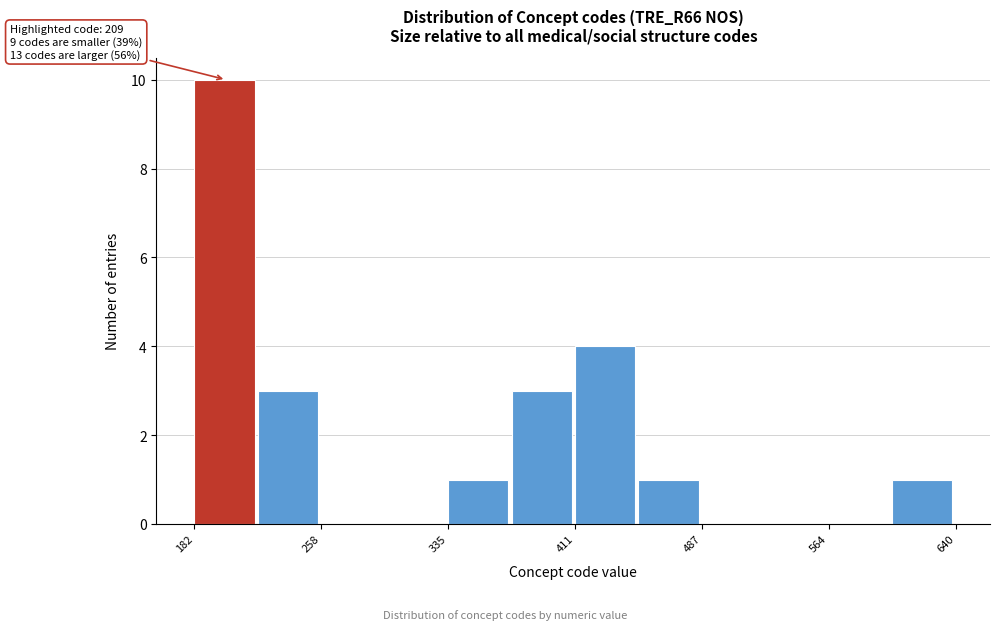

Read against the x-axis, roughly where is the centre of the tallest bar?

200